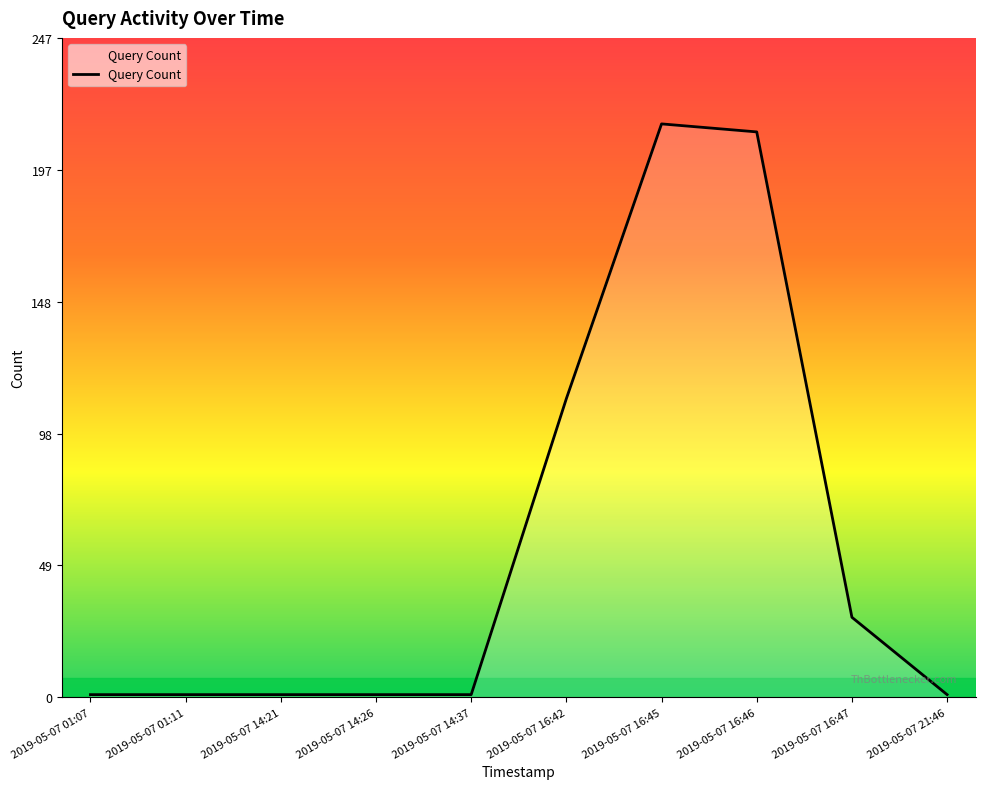

What is the difference between the values at 2019-05-07 16:42 and 2019-05-07 21:46?

111